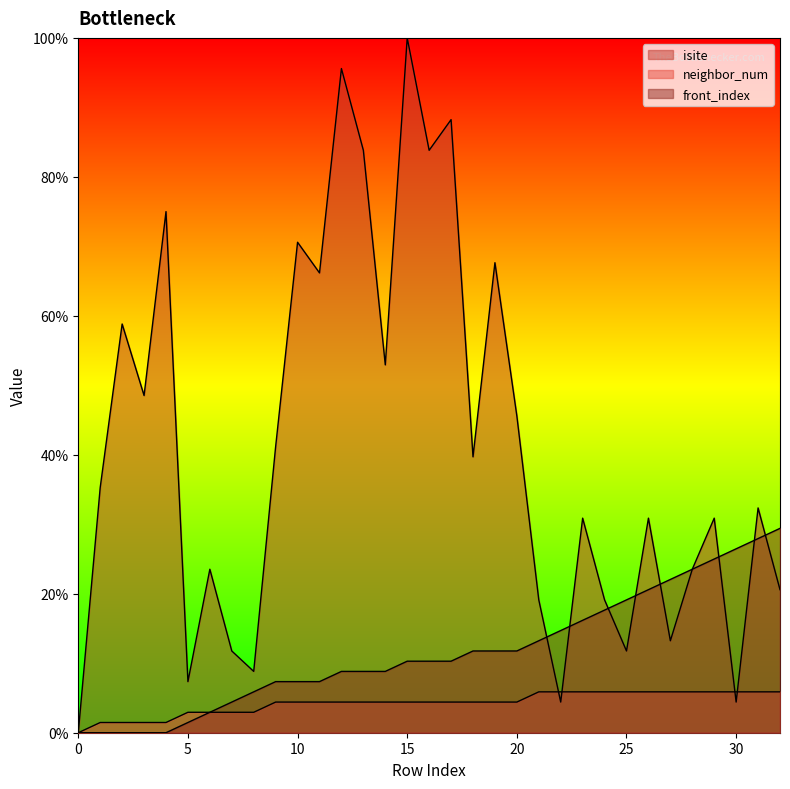

True or false: neighbor_num and front_index cross at least once.

False